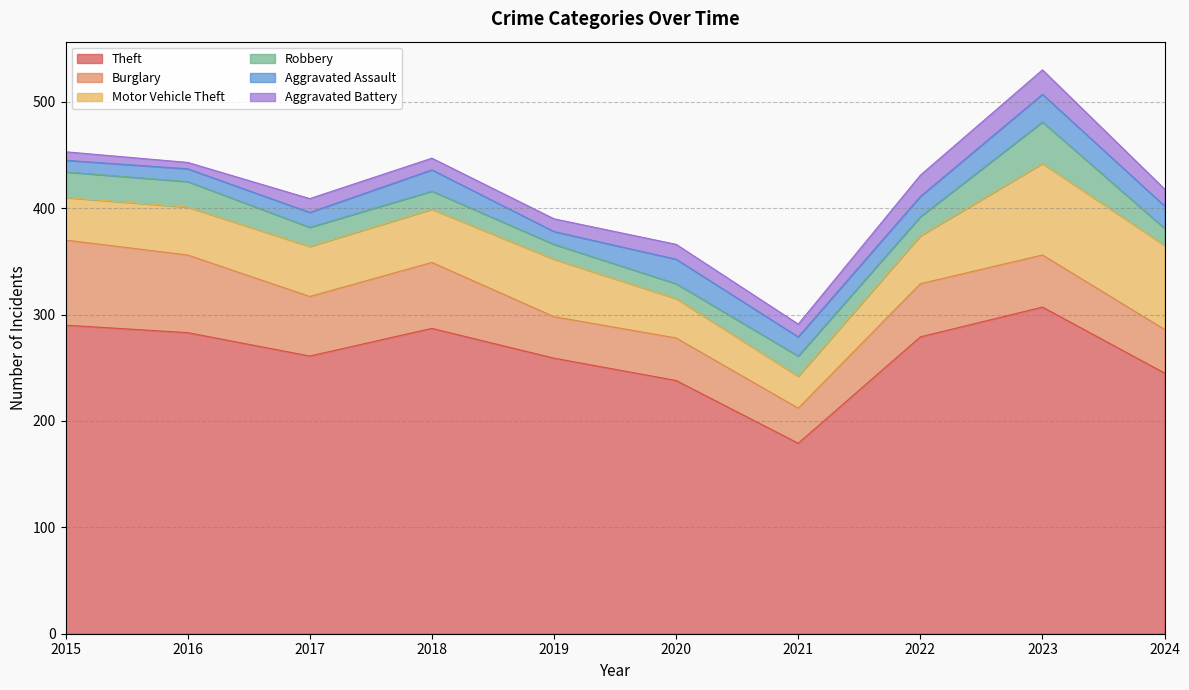

At which label is Burglary closest to 56?

2017